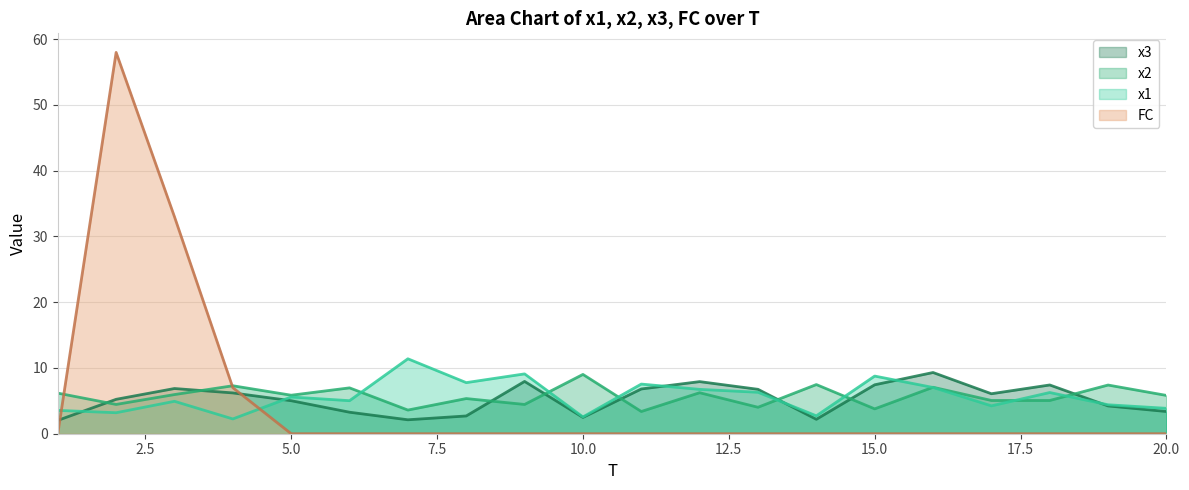

At how many categories does at least one series exceed 7?

14